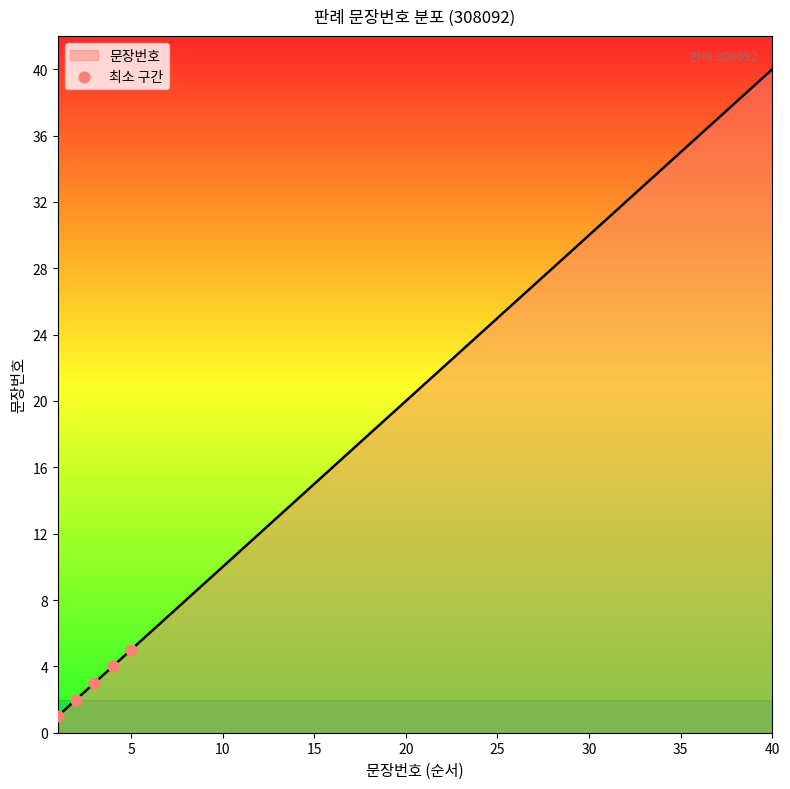

What is the maximum value shown in the chart?

40